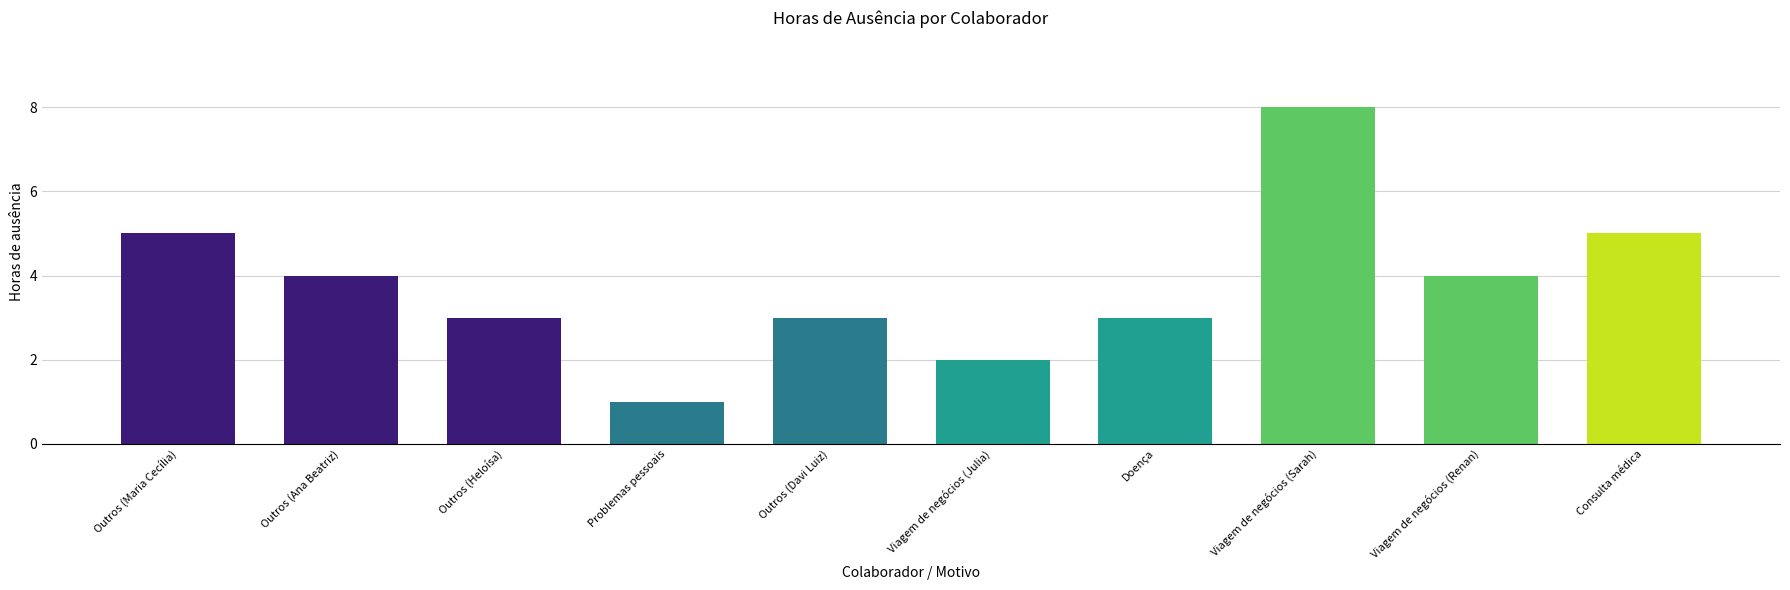

What is the ratio of the value at Viagem de negócios (Sarah) to the value at Viagem de negócios (Renan)?

2.0